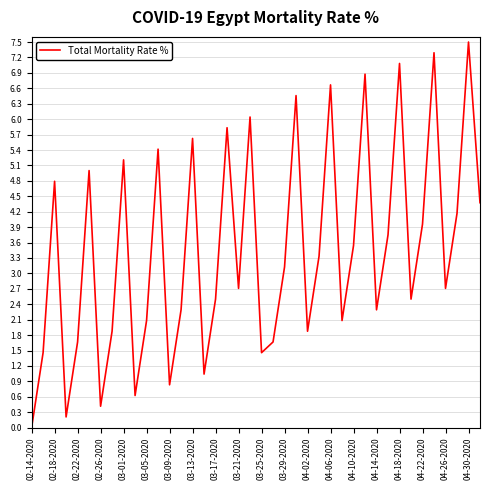

What is the difference between the maximum and minimum values?

7.5